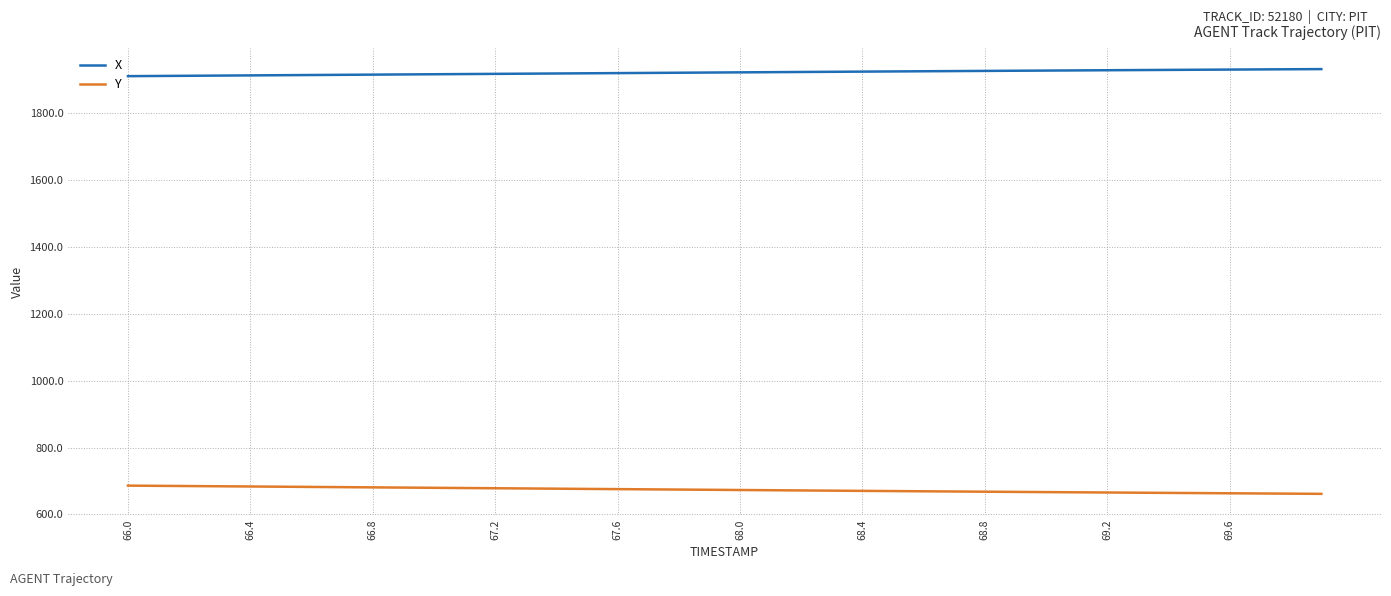

Does the chart display data point markers on the line(s)?

No